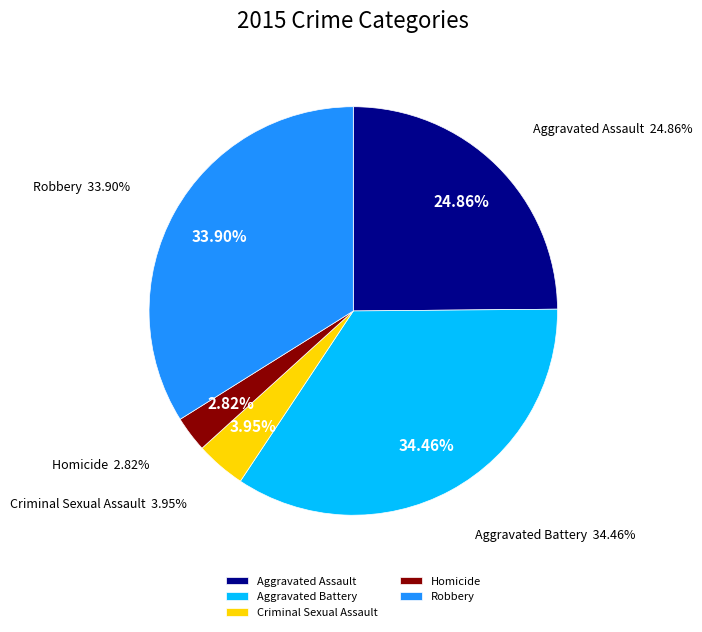

To the nearest percent, what is the average slice percentage?

20%